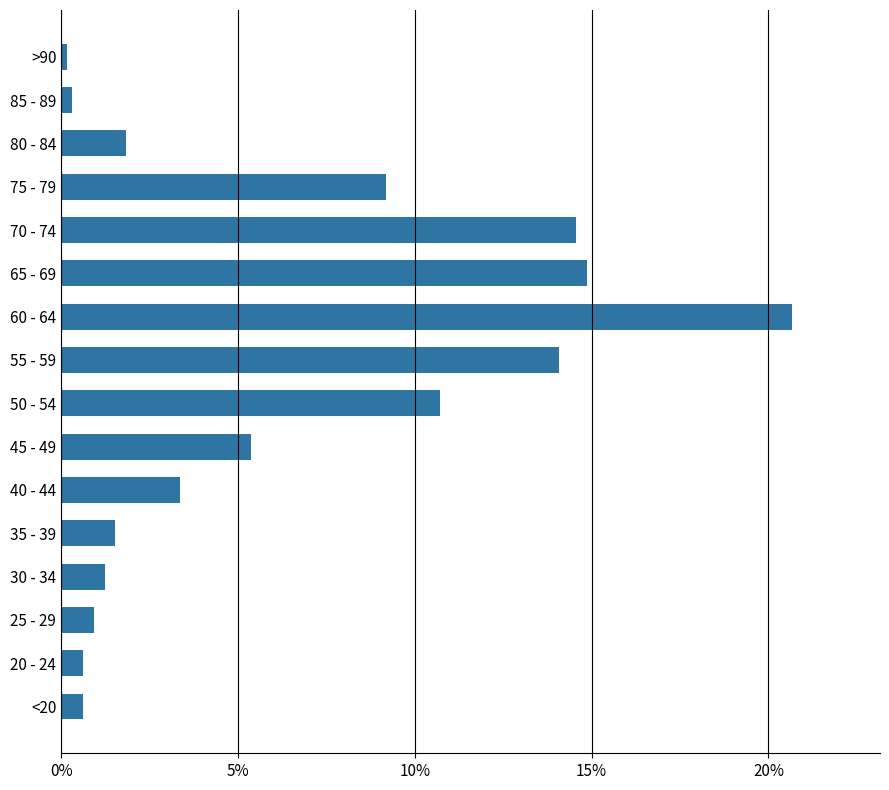

The value at 45 - 49 is 8.7. True or false?

False